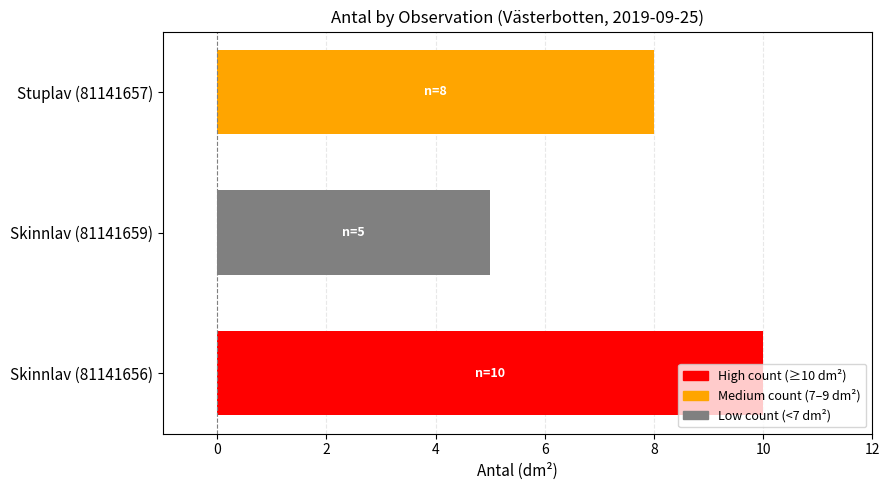

What is the sum of the values at Skinnlav (81141659) and Skinnlav (81141656)?

15